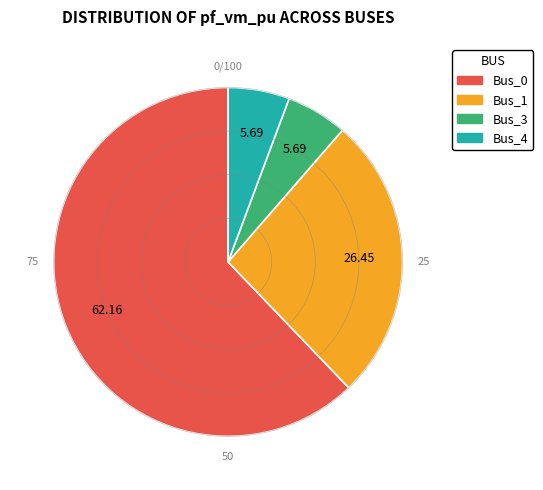

Between Bus_1 and Bus_4, which is larger?

Bus_1